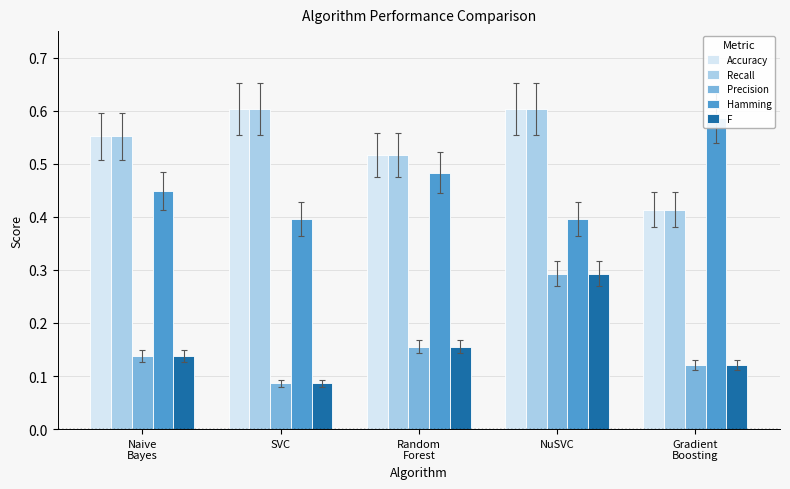

How many series are shown in this chart?

5